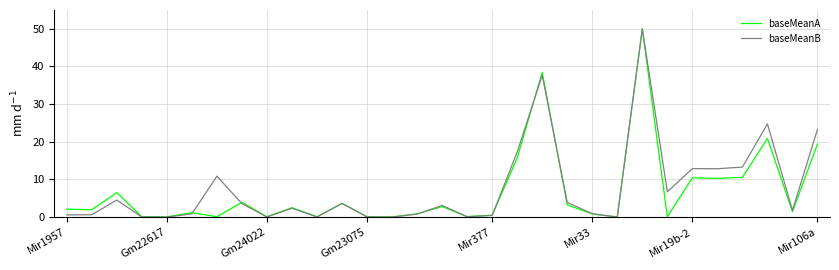

What is the maximum value shown in the chart?

50.0